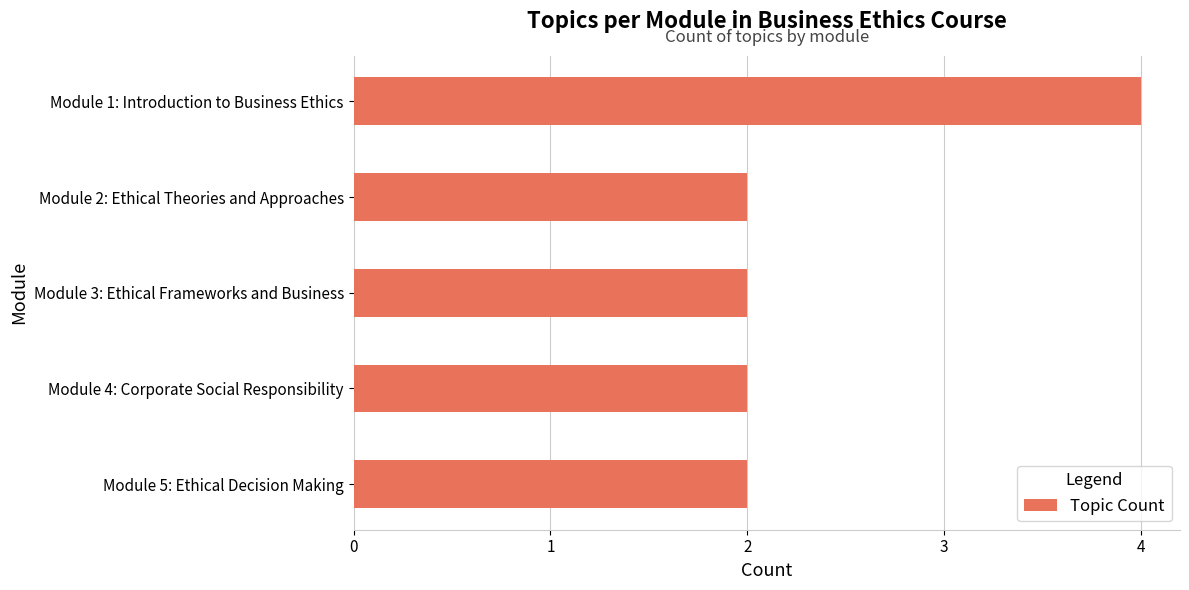

True or false: the data shows 1 at Module 3: Ethical Frameworks and Business.

False